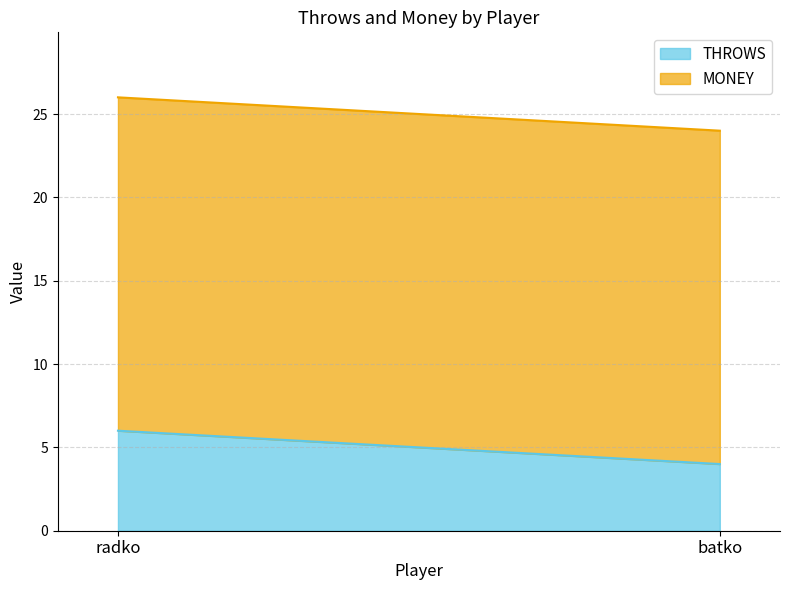

What are all the series names shown in the legend?

THROWS, MONEY